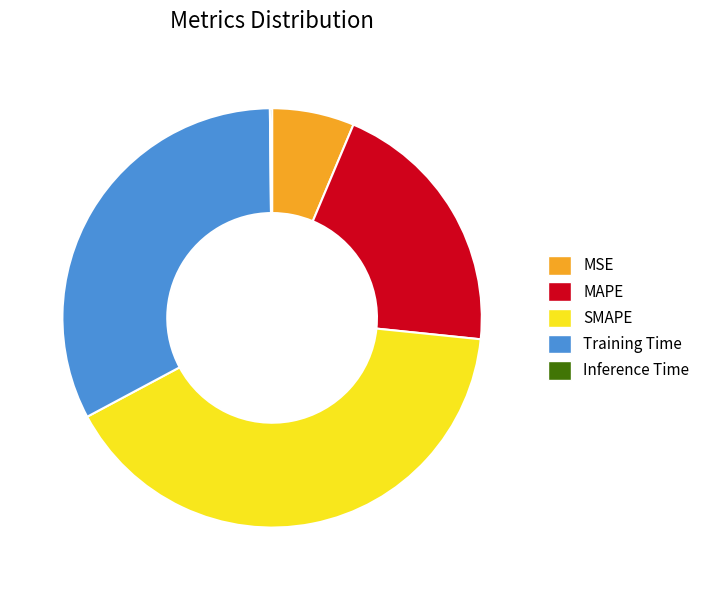

What is the largest slice in the pie chart?

SMAPE